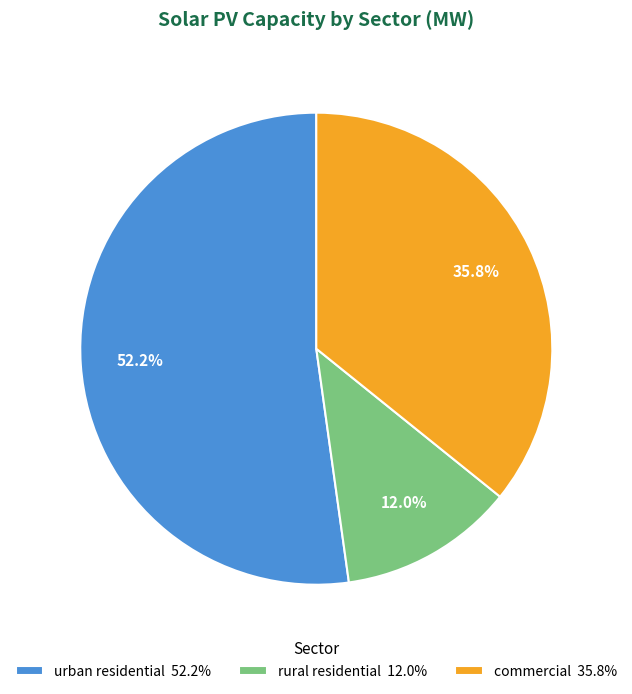

Approximately how many times larger is the value at urban residential compared to commercial?

1.5